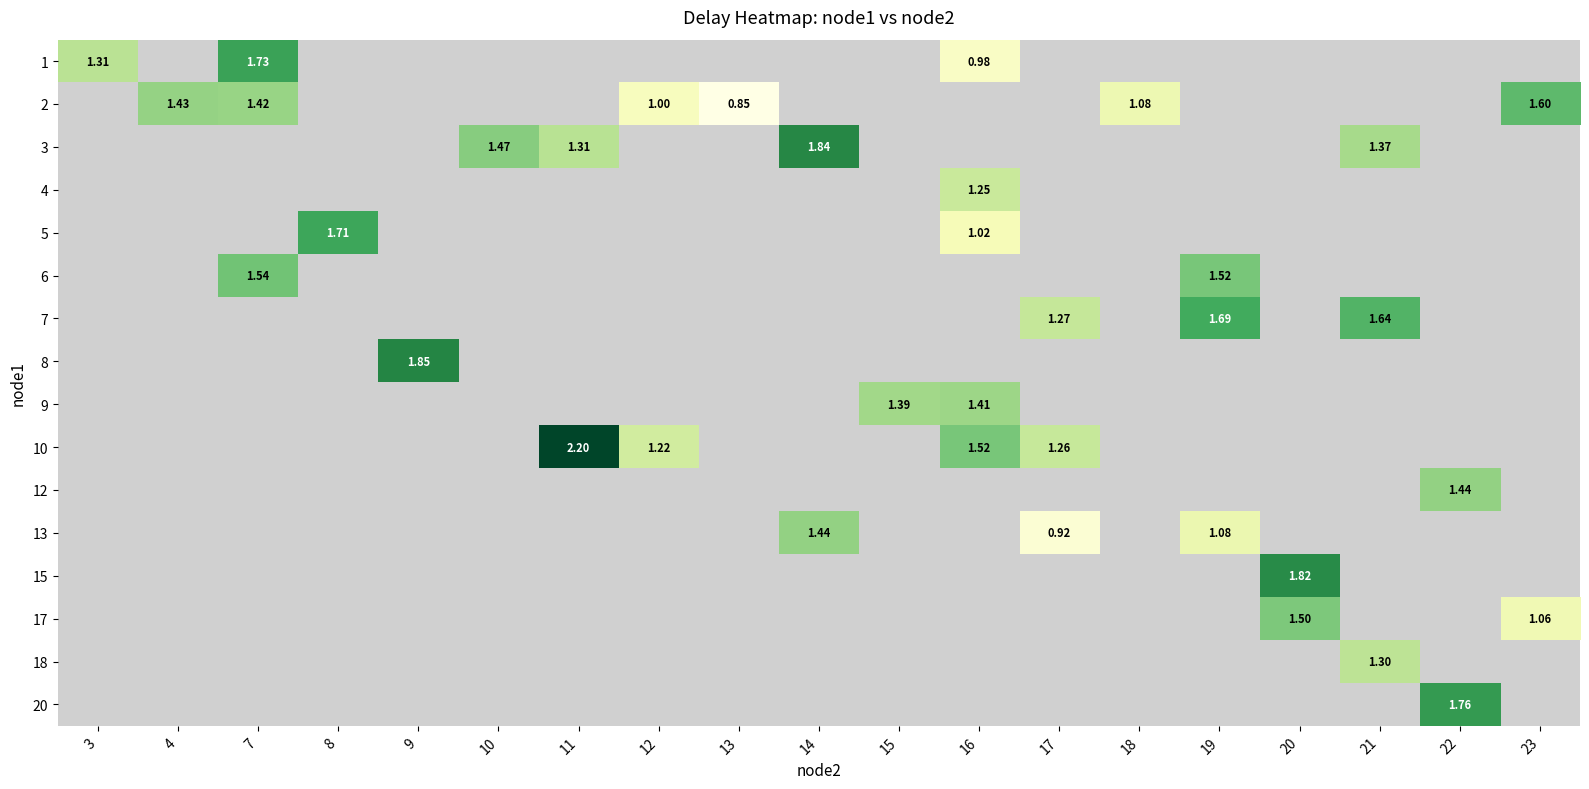

What is the minimum value shown in the chart?

0.9